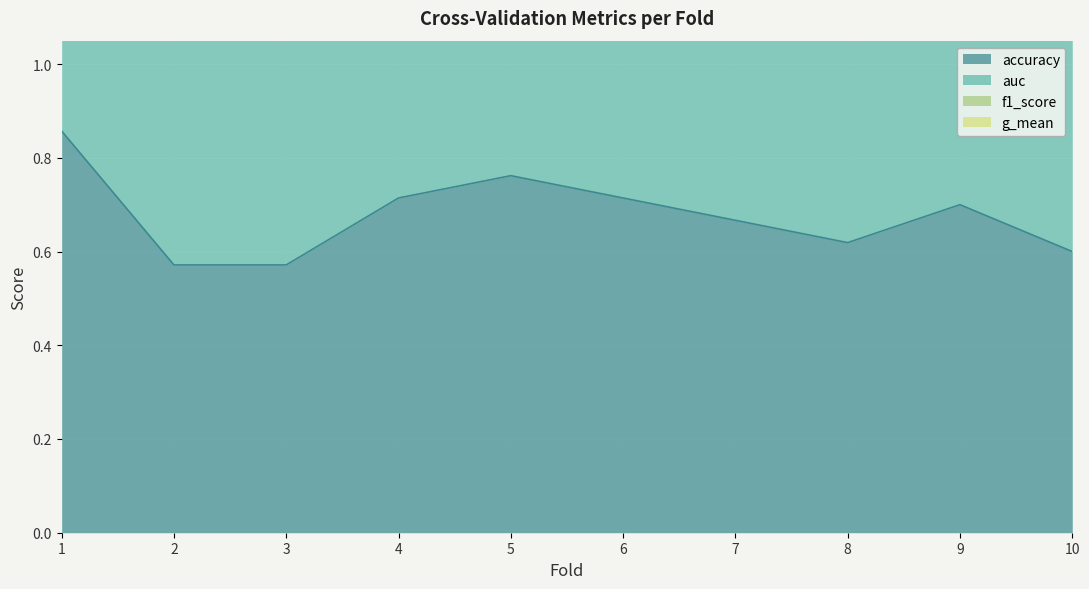

At which category does accuracy reach its first local valley?

8